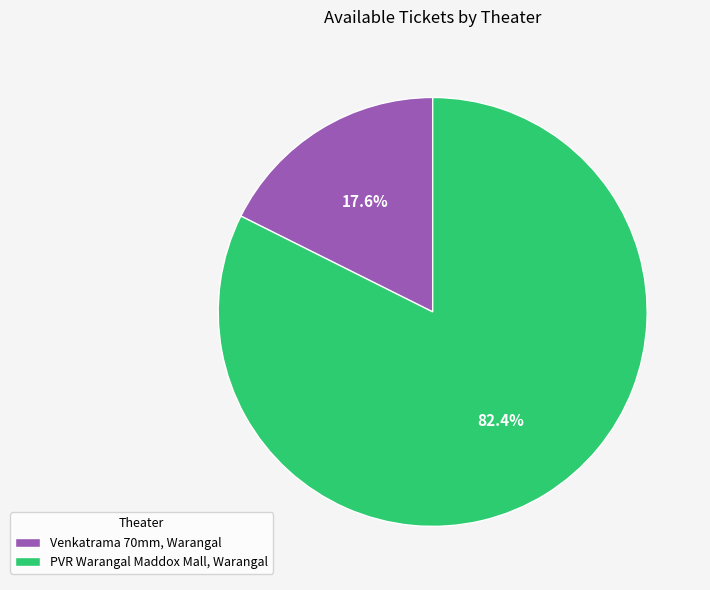

Which slice is the largest?

PVR Warangal Maddox Mall, Warangal